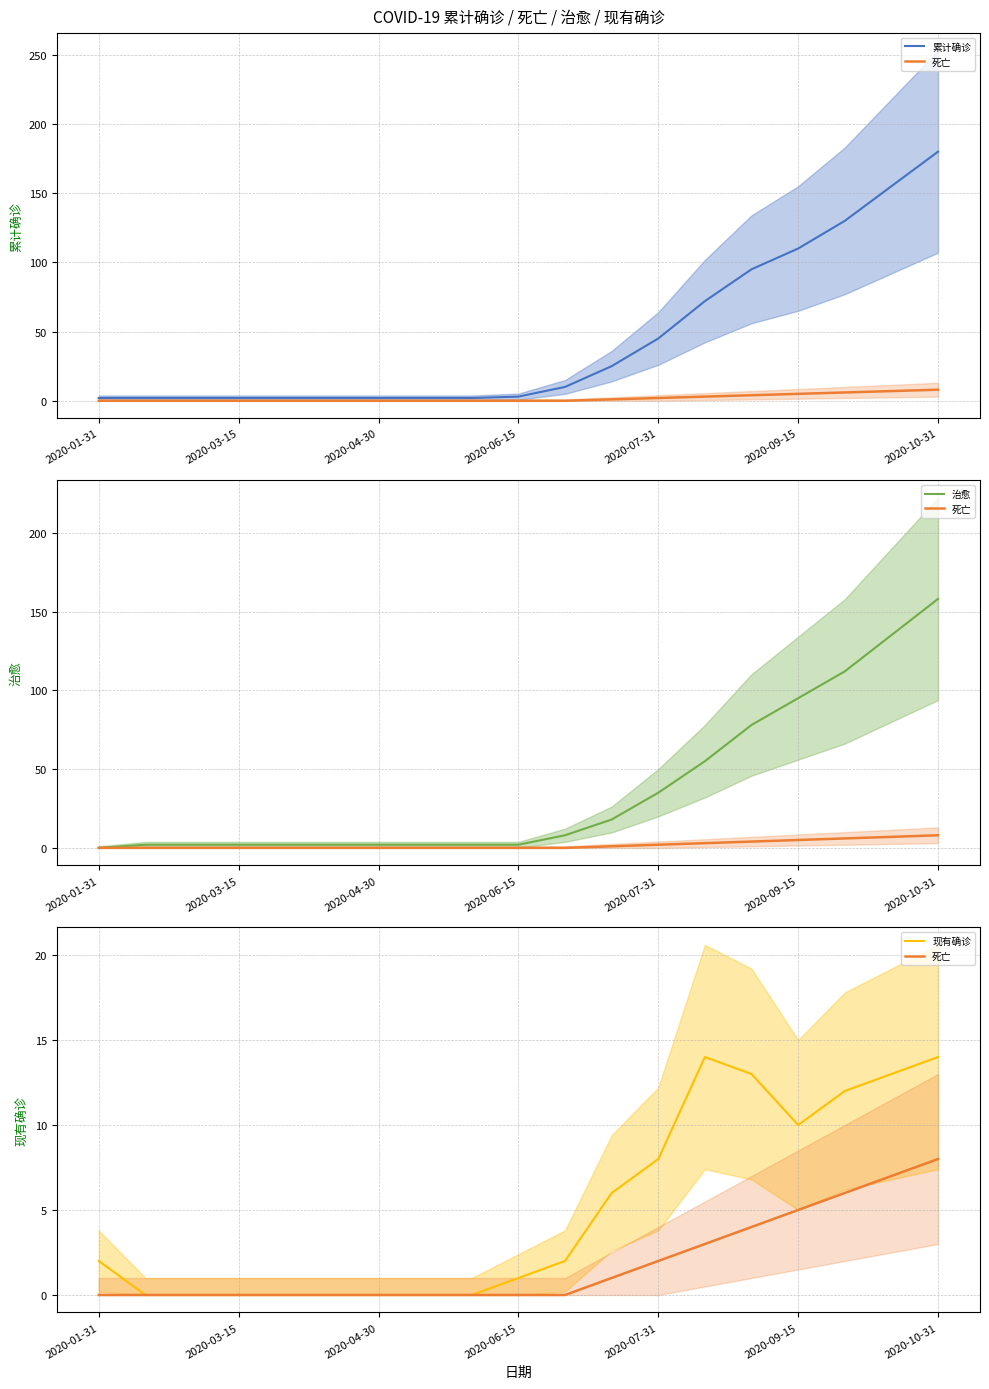

Which has a higher value, 7 or 17?

17